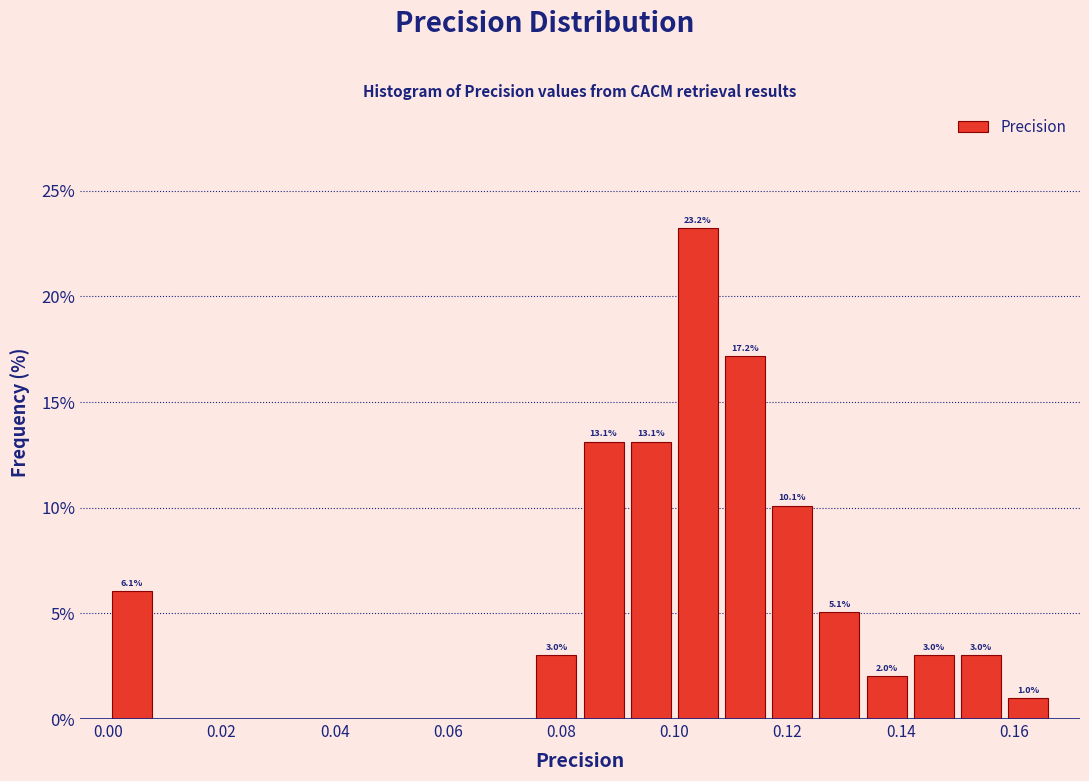

Which range on the x-axis has the tallest bar?

0.100 to 0.108